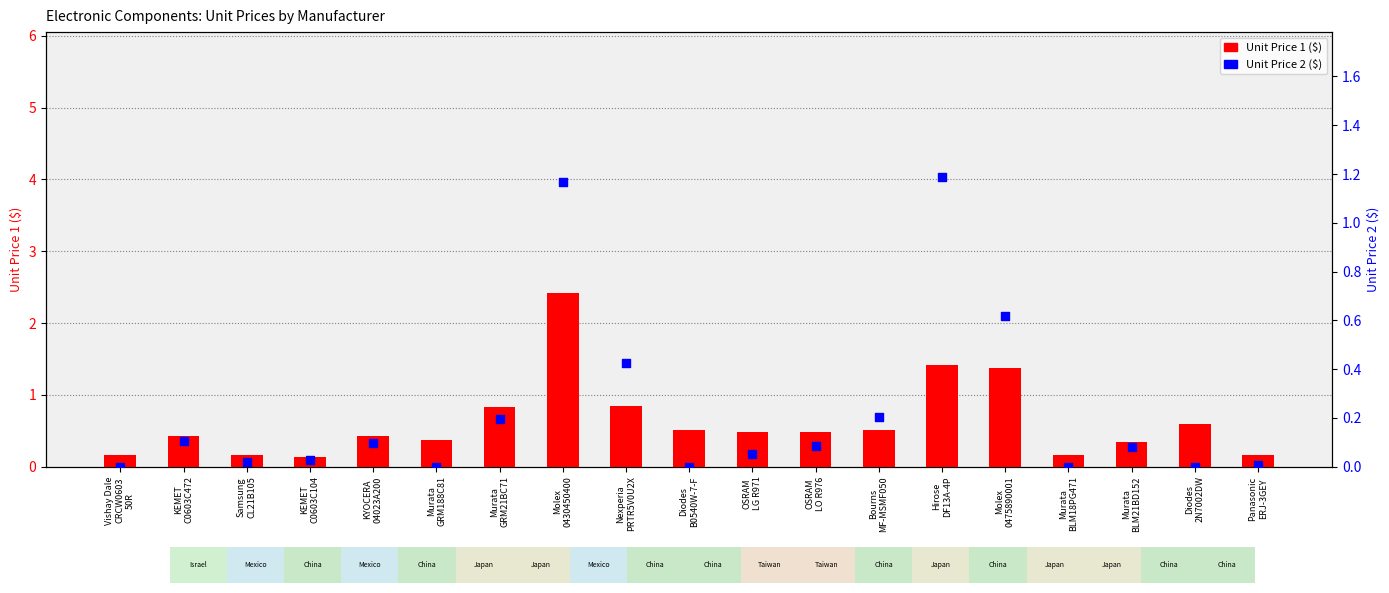

Which series has the widest spread of Y values?

Unit Price 1 ($)